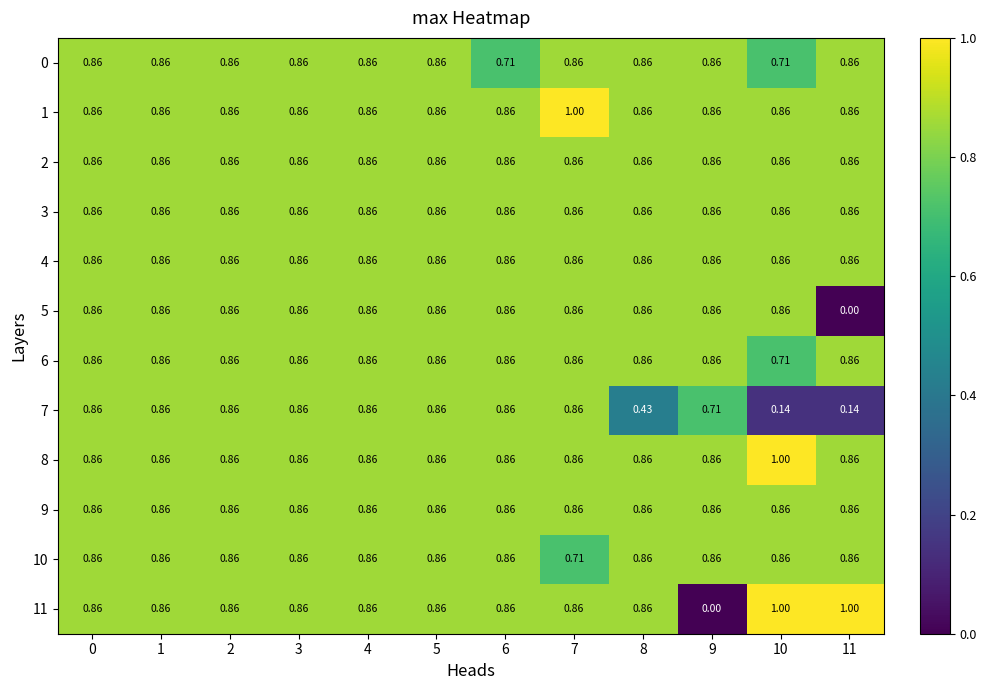

Is the value of 2 at 6 greater than the value of 11 at 11?

No